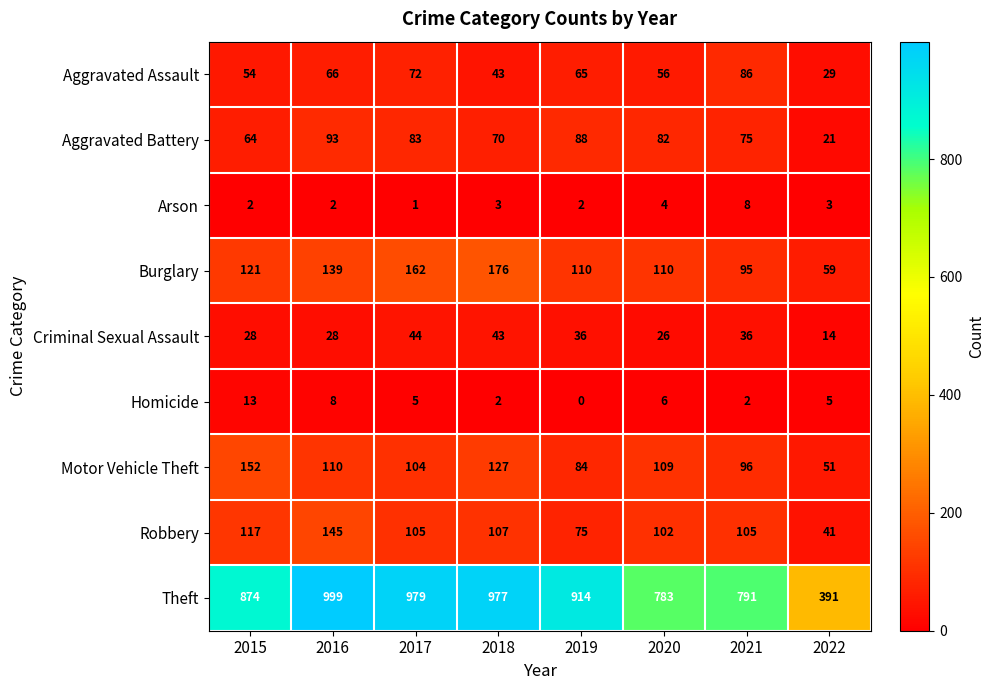

Which series has the largest range (max minus min)?

Theft